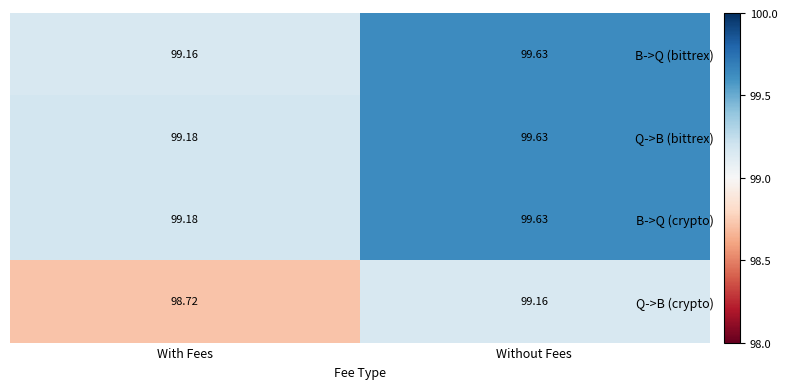

At which category is the sum across all series the highest?

Without Fees